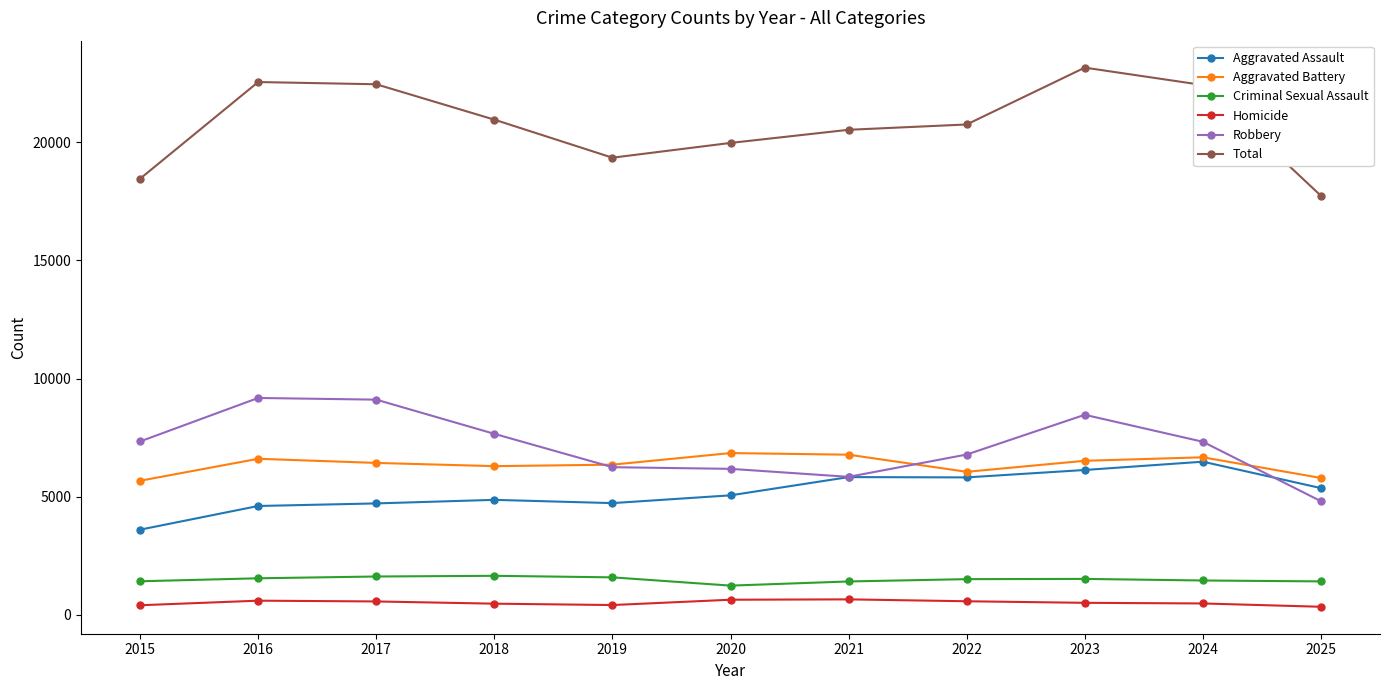

What is the difference between the highest and lowest values at 2021?

19874